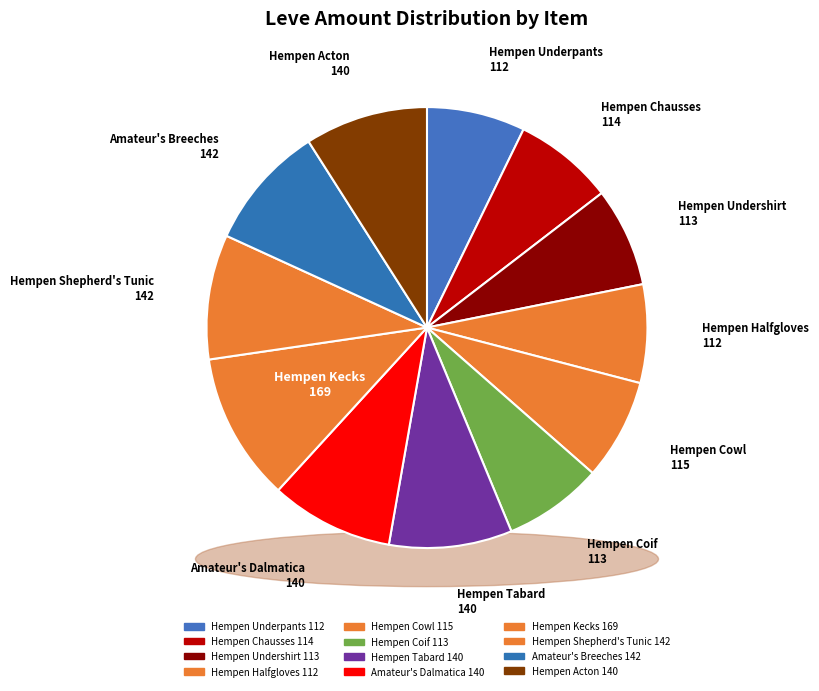

Is it true that Amateur's Dalmatica is 9% of the pie?

True